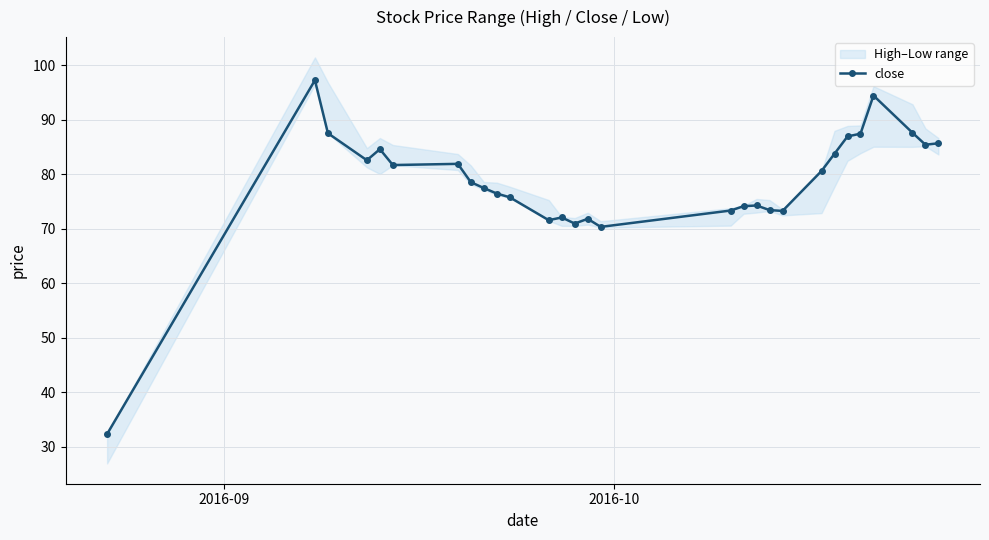

What is the value of the 20th point from the left?

73.5